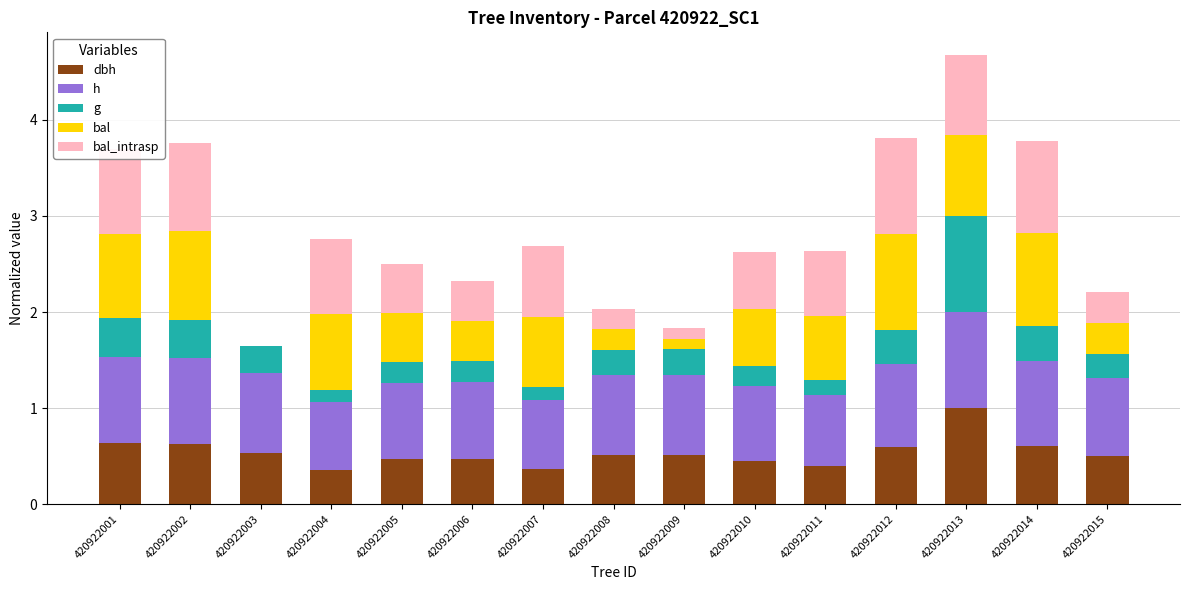

At which category is the sum across all series the highest?

420922013